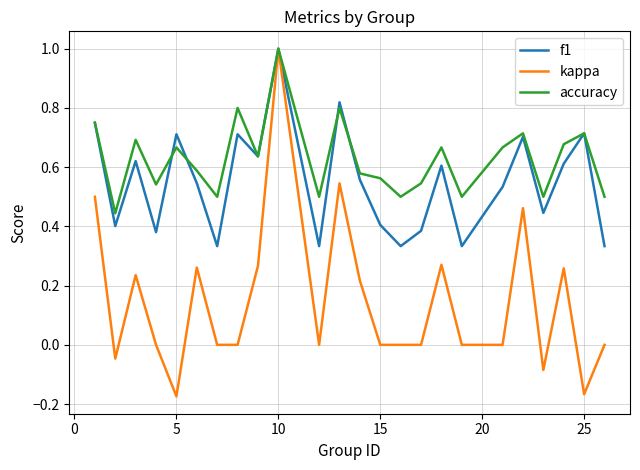

What are all the series names shown in the legend?

f1, kappa, accuracy